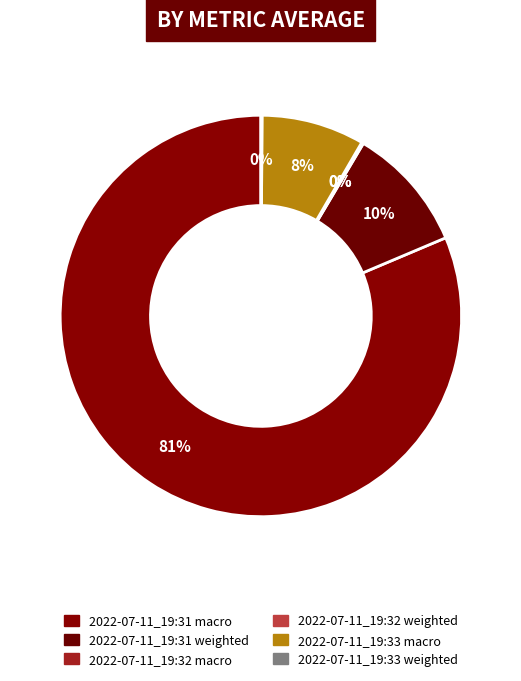

Is it true that 2022-07-11_19:31 macro is 81% of the pie?

True